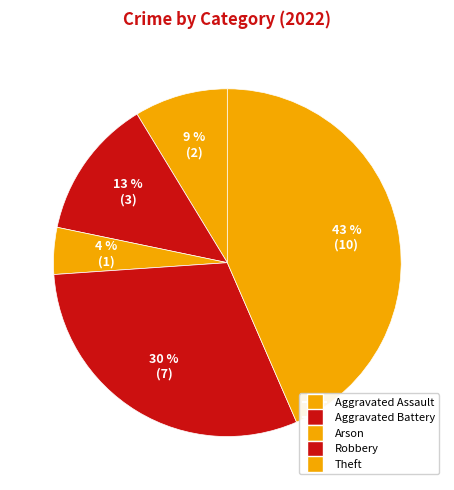

How many slices are in this pie chart?

5